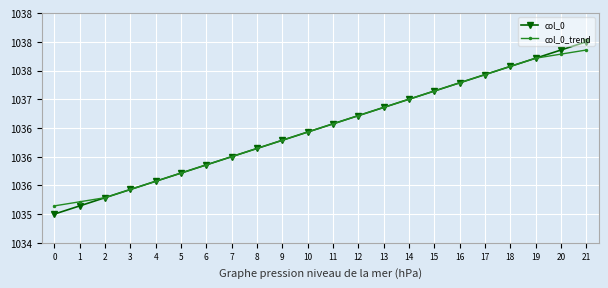

Does the chart have visible grid lines?

Yes